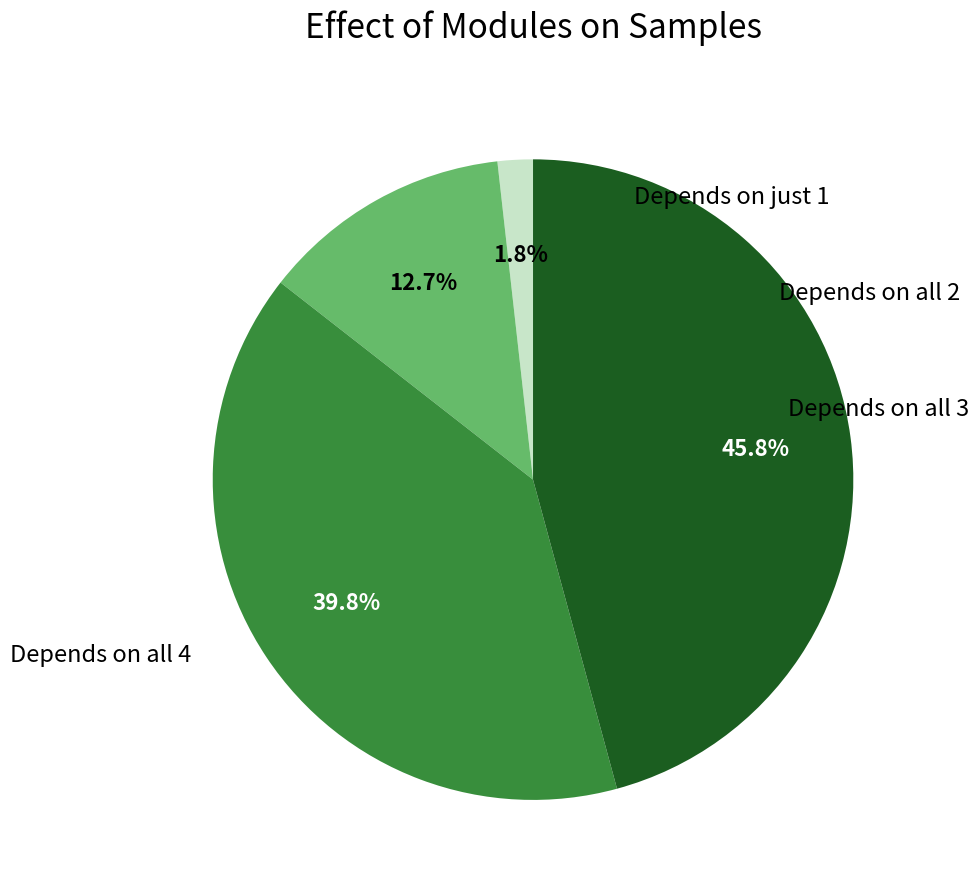

Is there any slice that represents more than half of the pie?

No